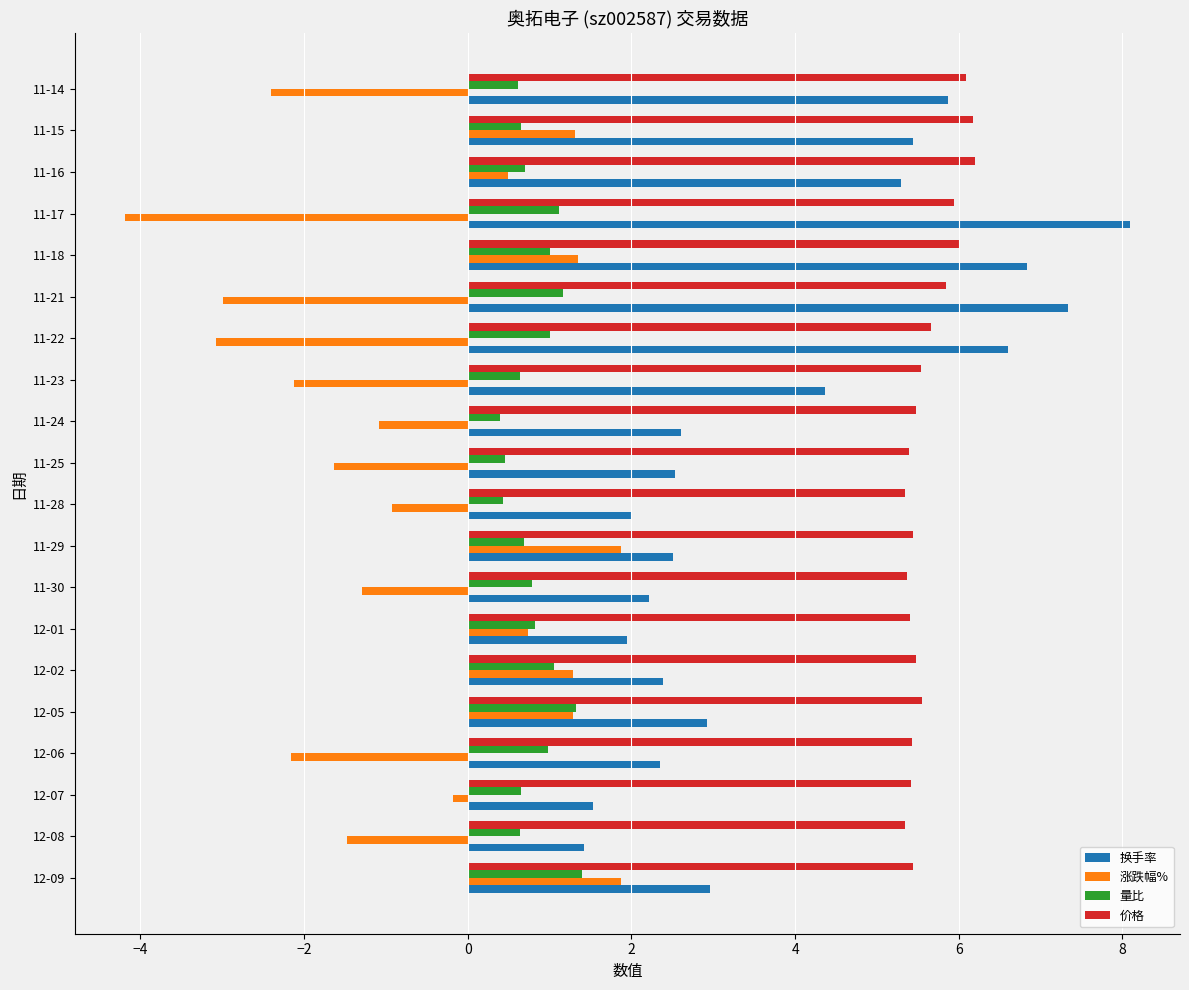

At which category is the sum across all series the highest?

11-18